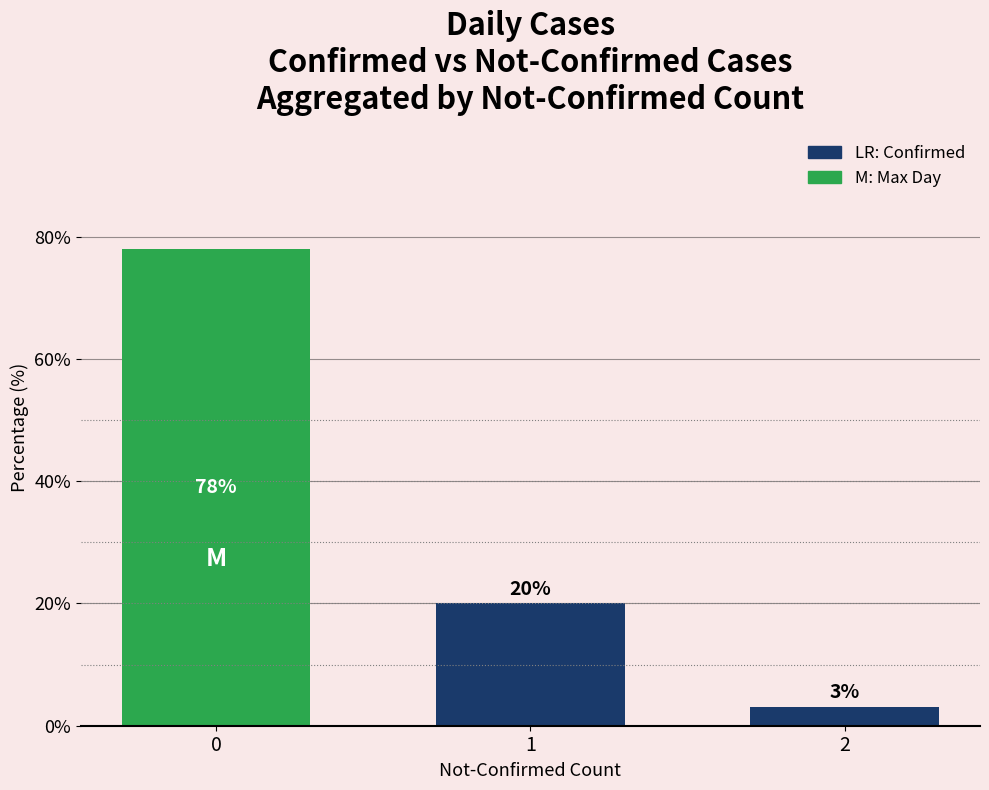

How many bars are there in total?

3